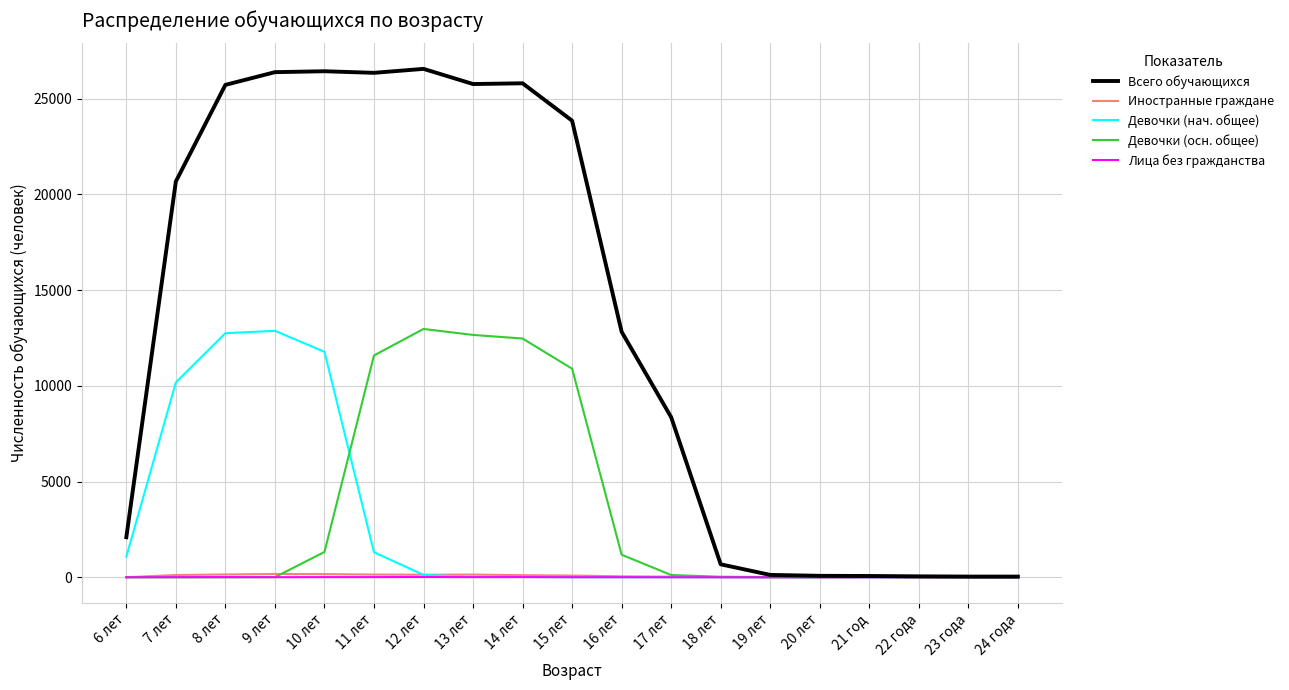

What is the greatest value displayed?

26553